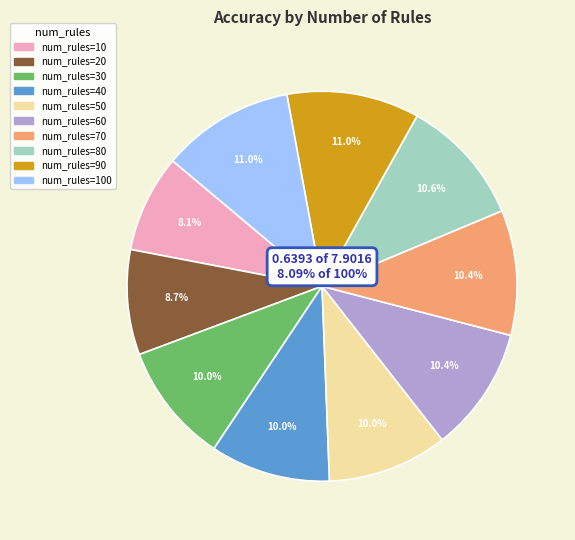

Does 80 represent more than half of the total?

No